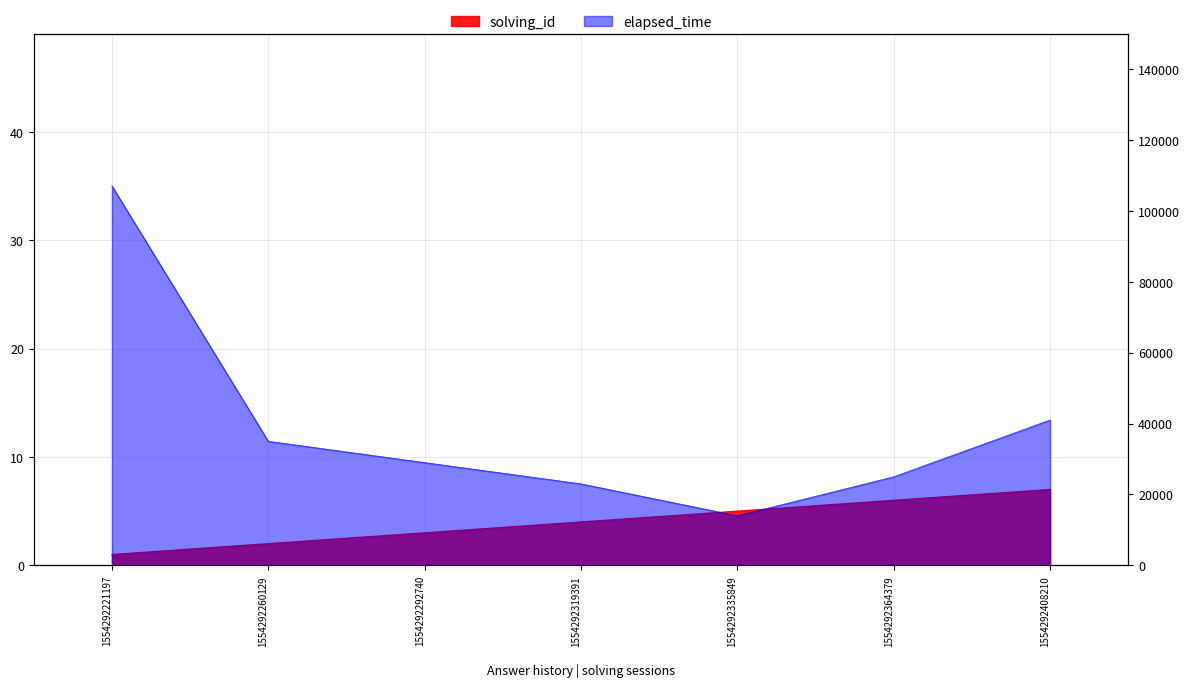

At how many categories does at least one series exceed 12958?

7